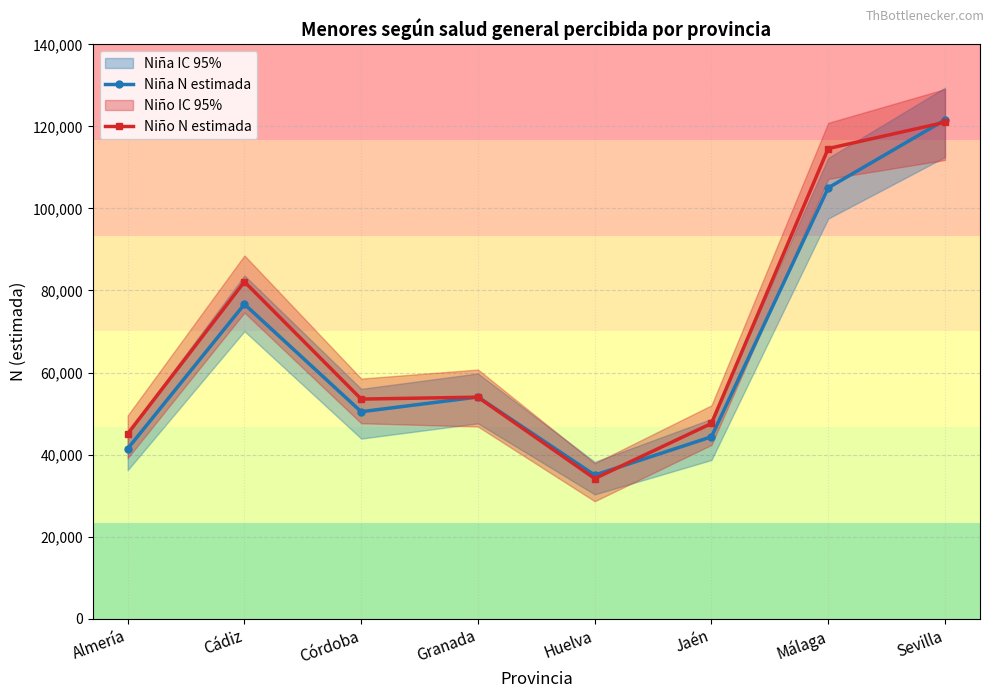

What is the difference between the highest and lowest values at Málaga?

9574